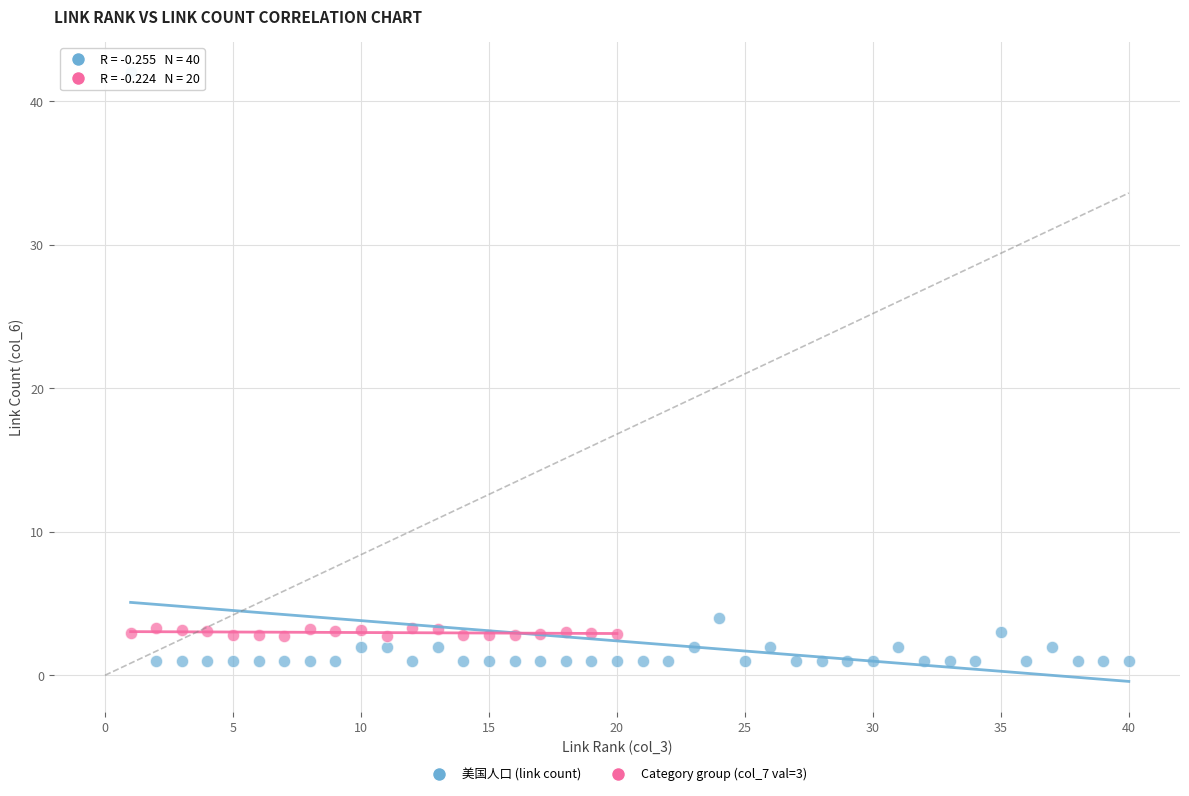

Which series reaches the maximum Y coordinate?

美国人口 (link count)